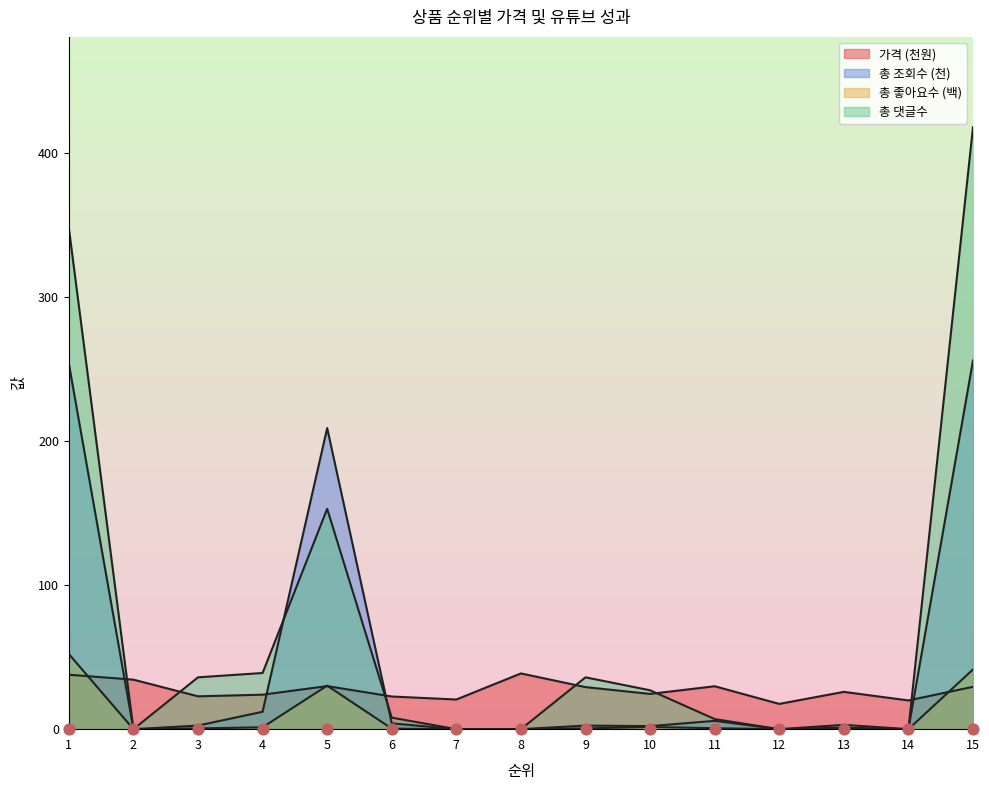

Which series has the largest total across all categories?

총 댓글수